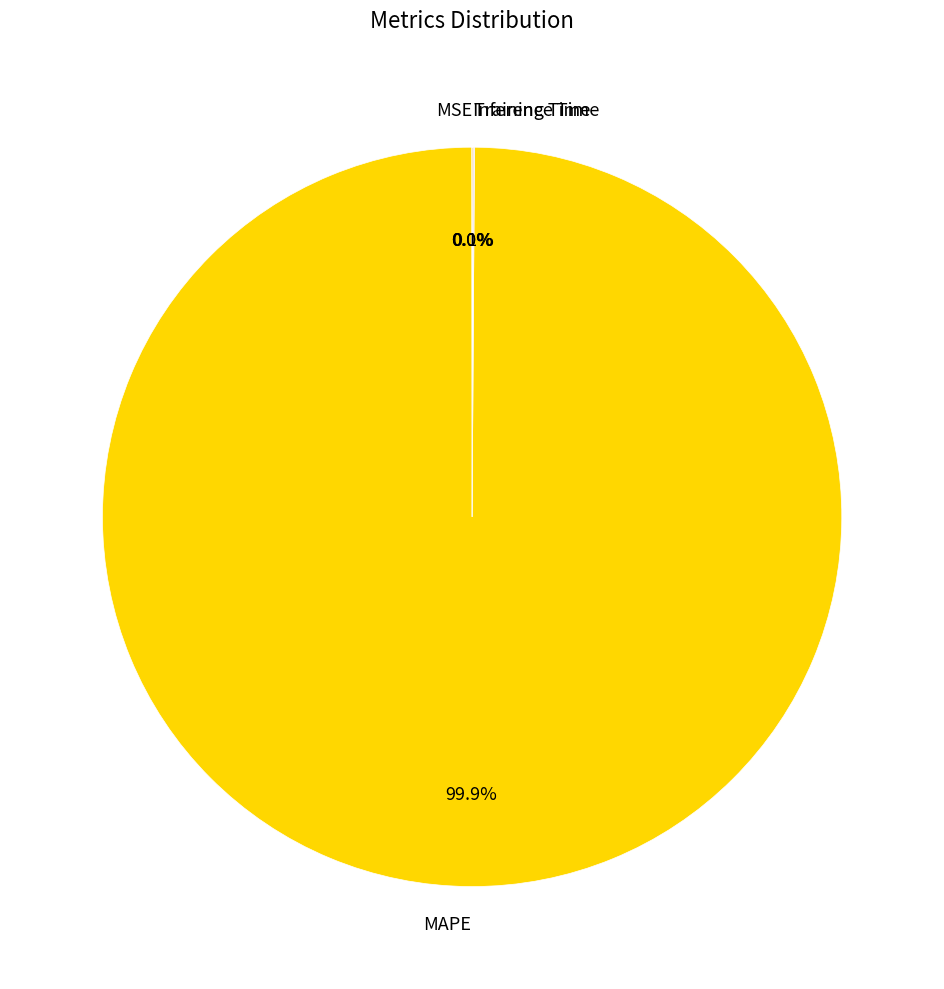

How much of the chart is everything except MAPE?

0.1%